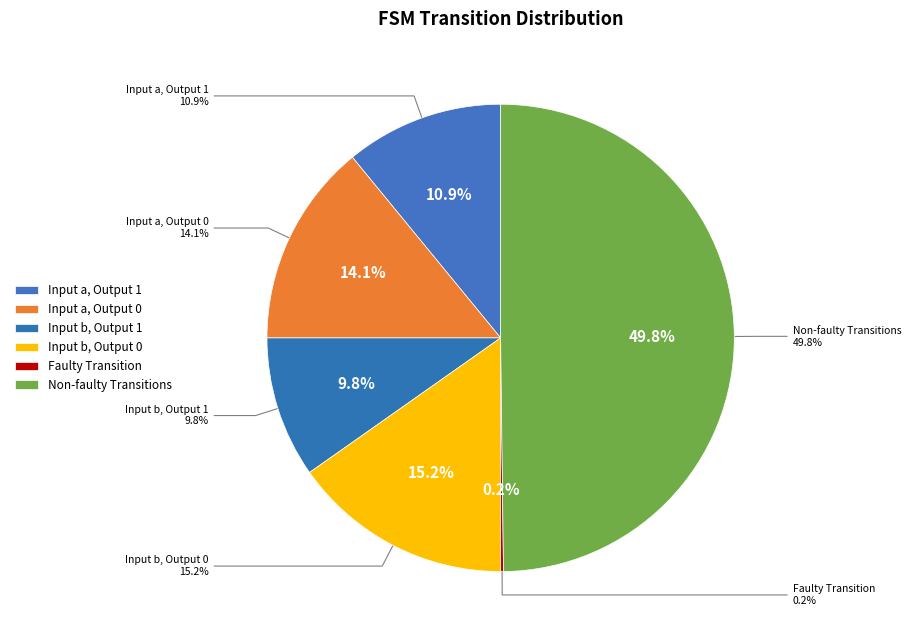

Is output_symbol=0 (b) the majority of the pie?

No